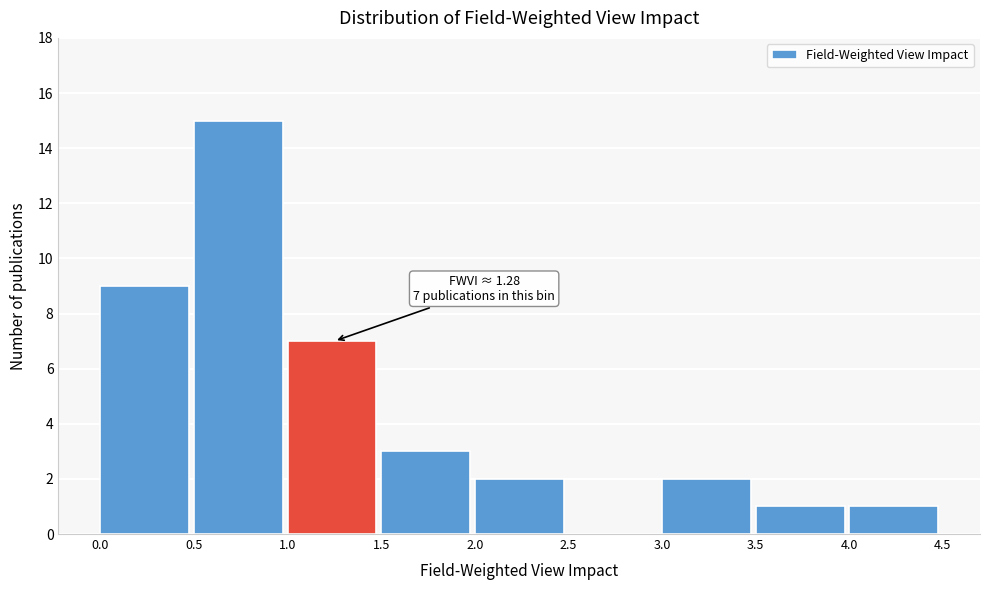

Which range on the x-axis has the tallest bar?

0.5 to 1.0